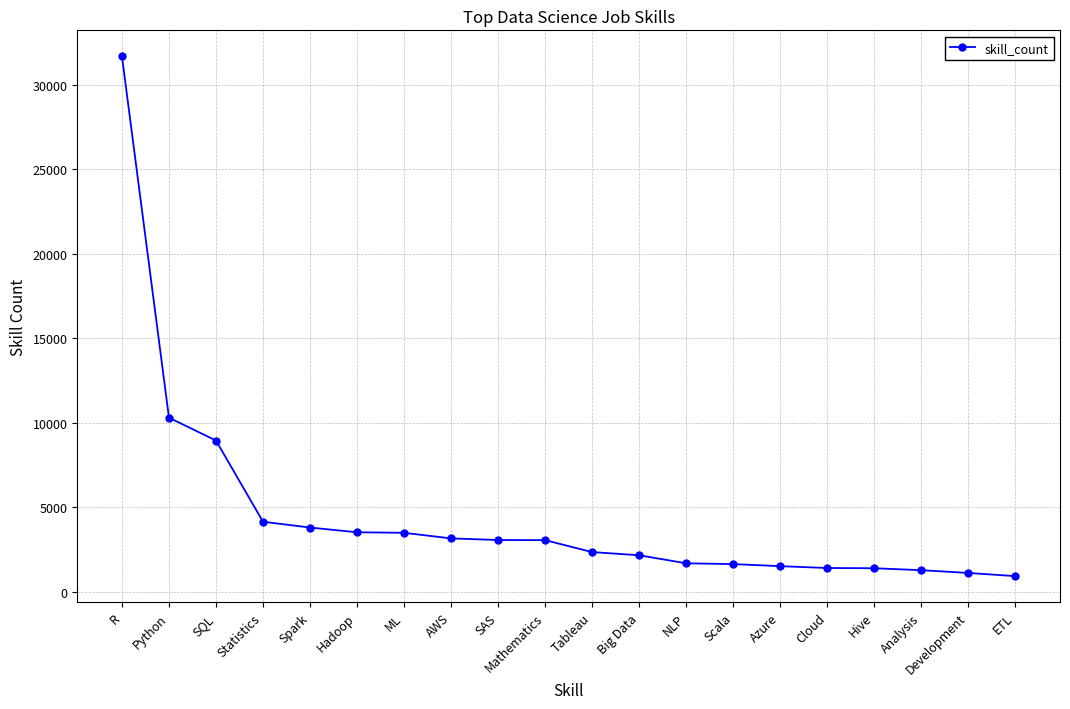

Is it true that the value at R is 54305?

False